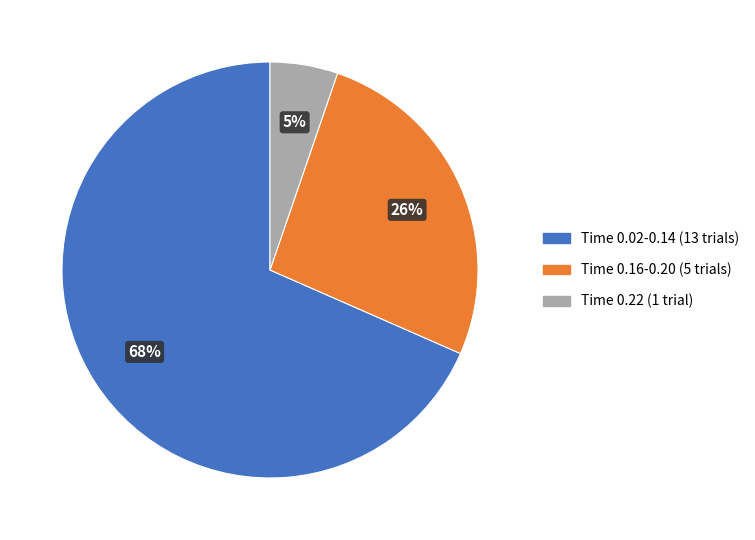

To the nearest percent, what is the combined percentage of Time 0.16-0.20 (5 trials) and Time 0.02-0.14 (13 trials)?

95%